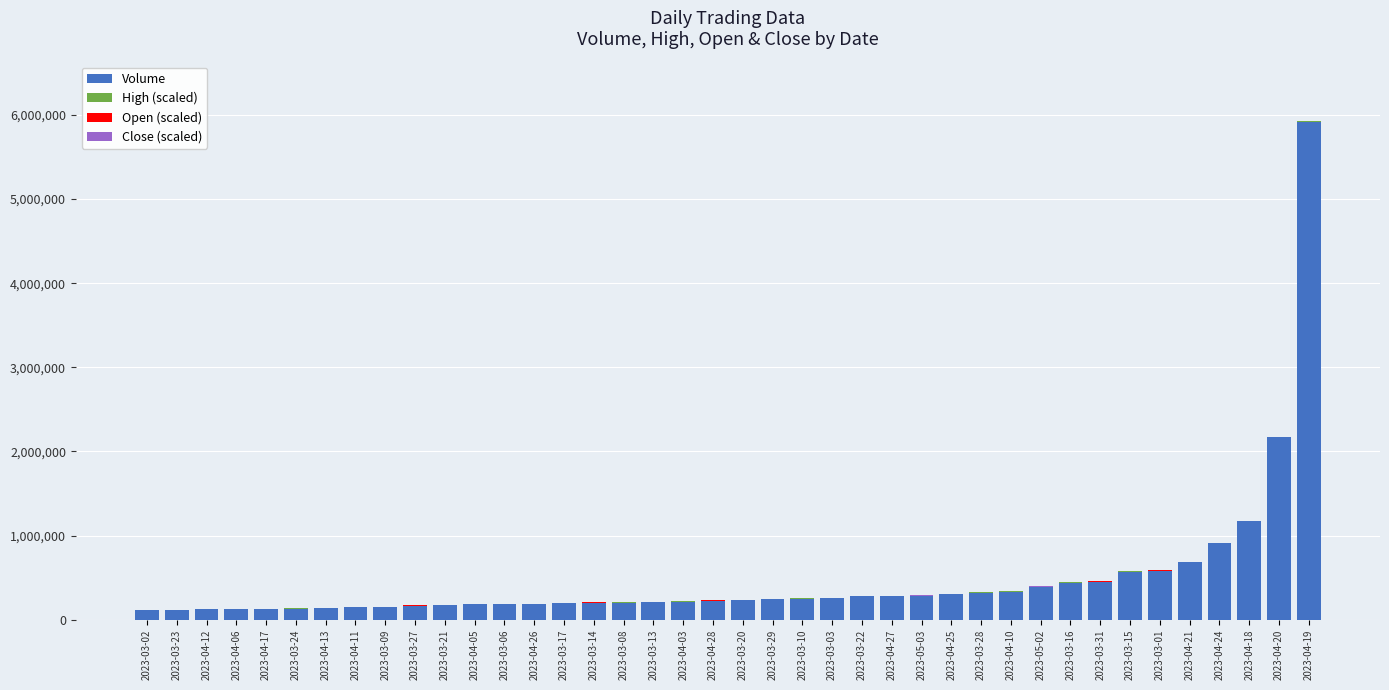

The value of Volume at 2023-03-29 is 244679. True or false?

True